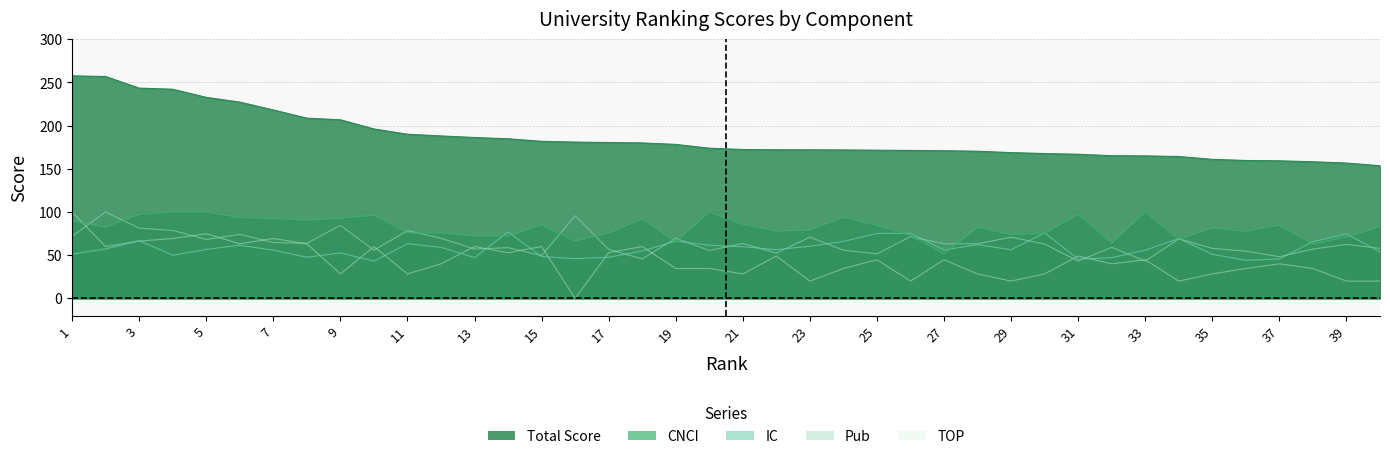

Where does the TOP series first go above 40?

1